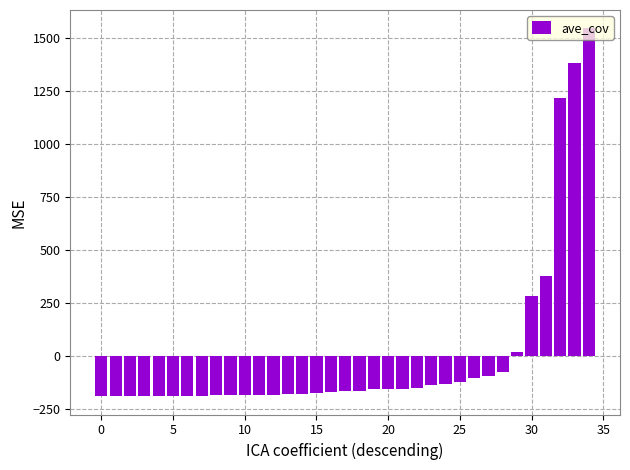

What is the maximum value shown in the chart?

1543.7